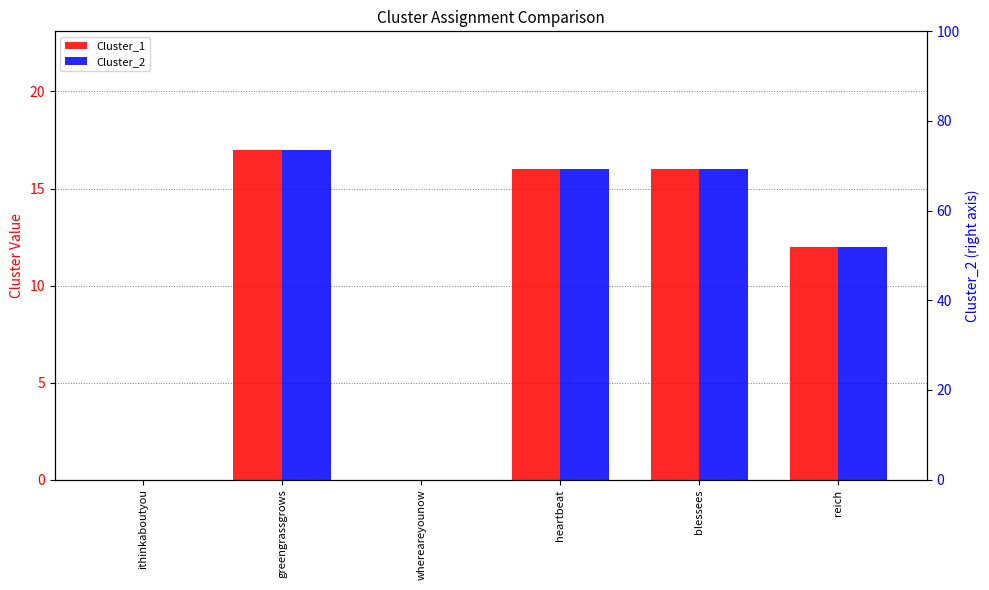

The Cluster_2 series shows 3 at reich. True or false?

False